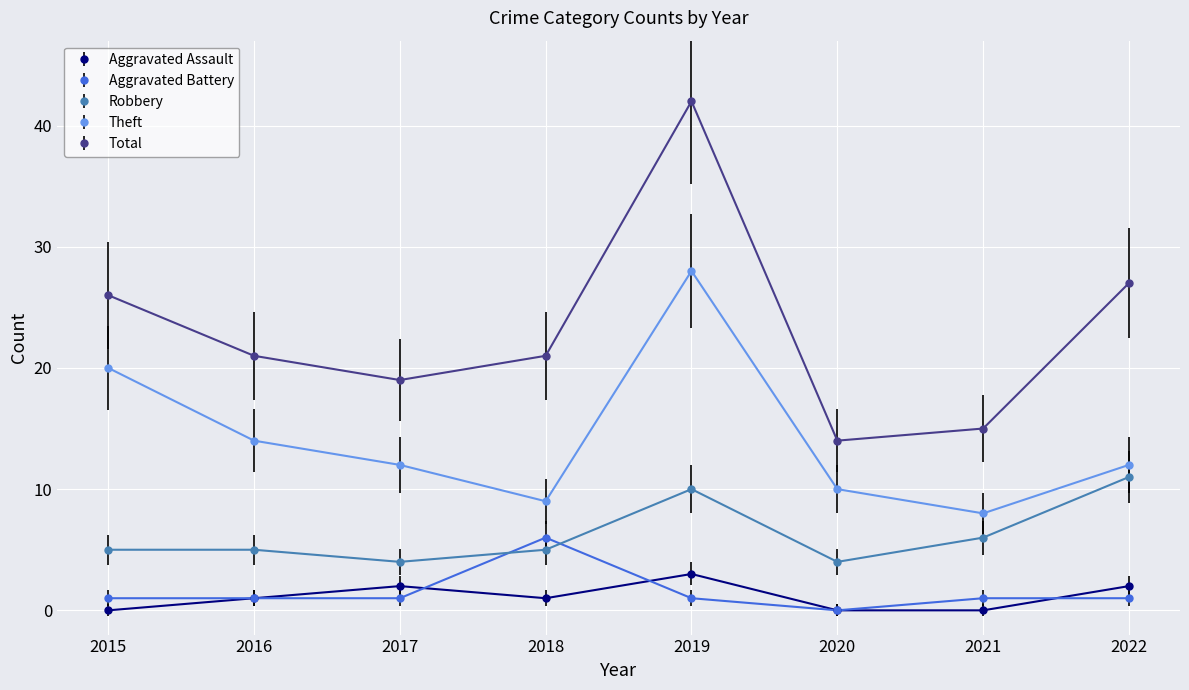

Where is the first local maximum for Aggravated Battery?

2018